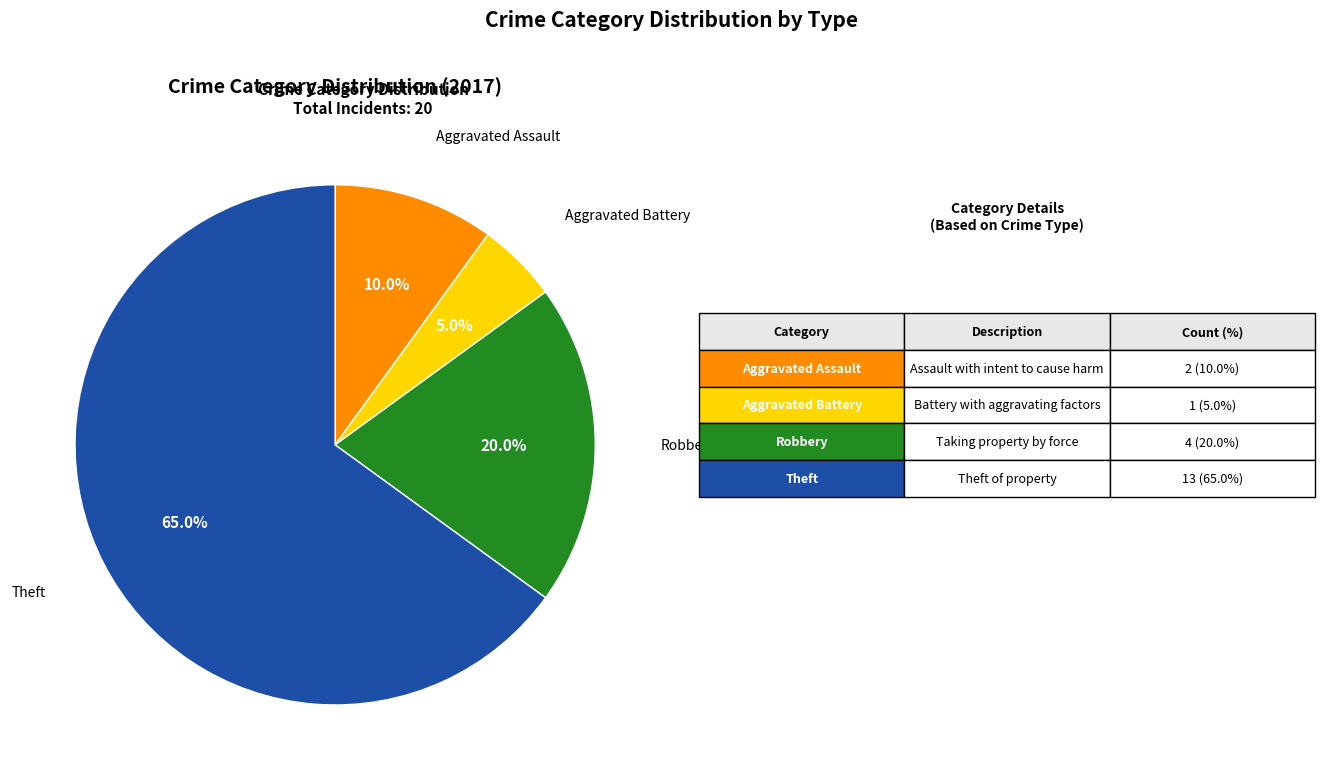

Which category has the smallest portion of the pie?

Aggravated Battery